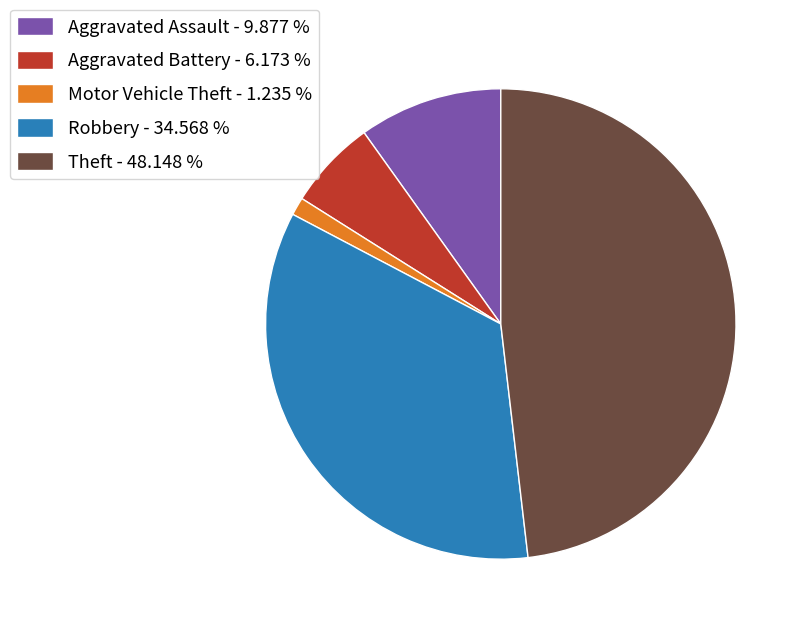

Combined, do Motor Vehicle Theft - 1.235 % and Robbery - 34.568 % account for over 50%?

No